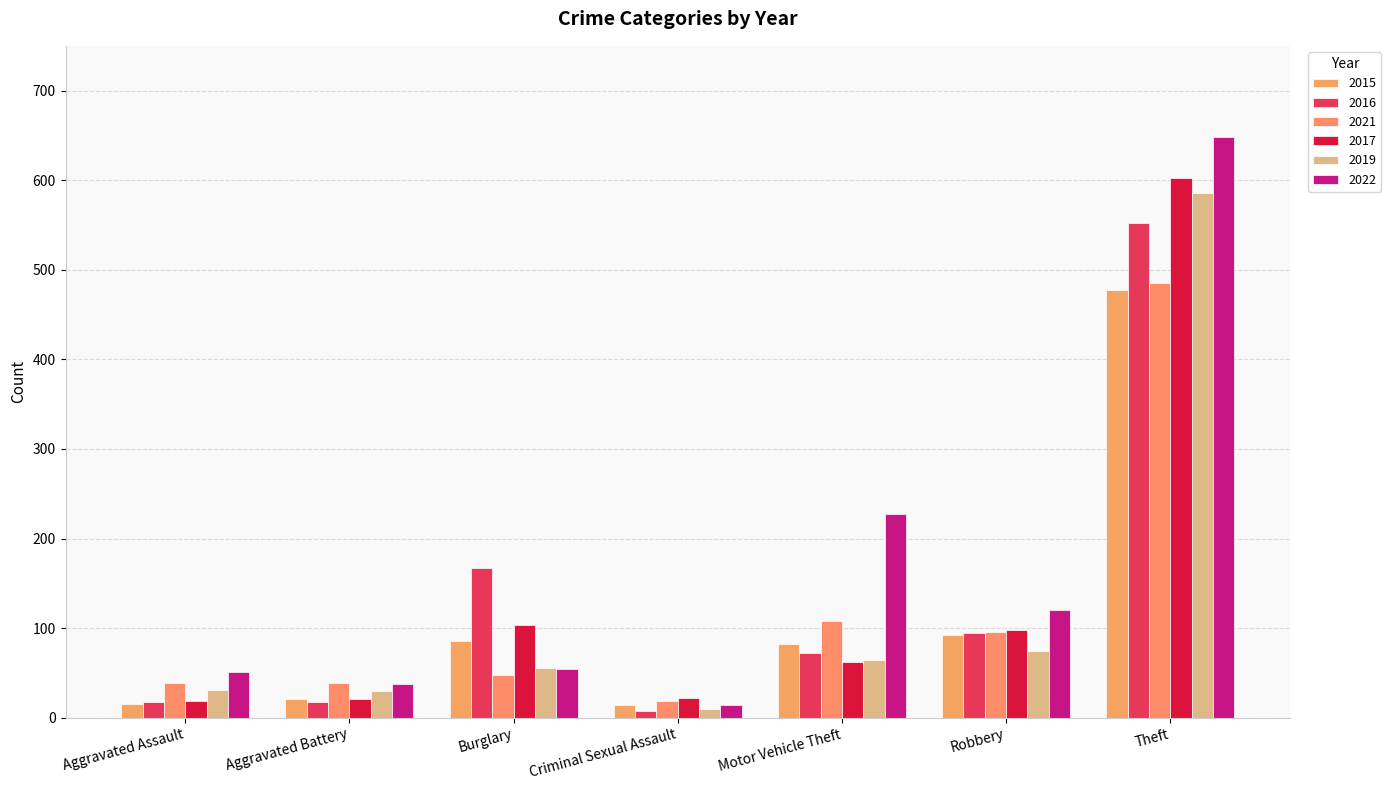

What is the difference between the second highest and minimum values in the 2015 series?

78